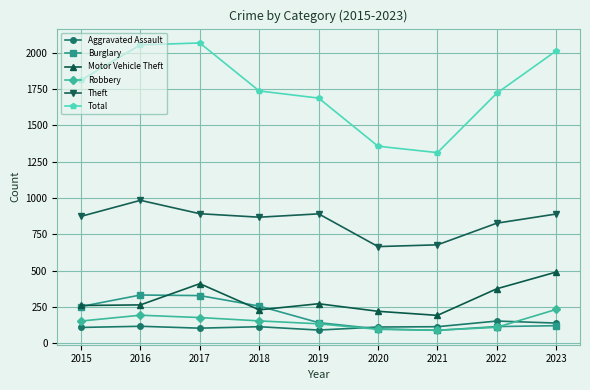

Is the value of Theft at 2019 greater than the value of Motor Vehicle Theft at 2021?

Yes